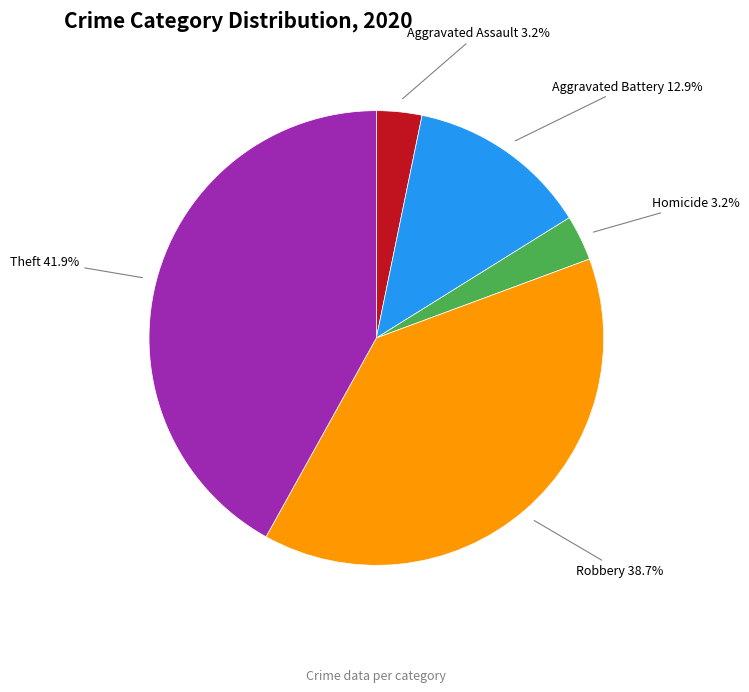

Does any single category account for the majority?

No